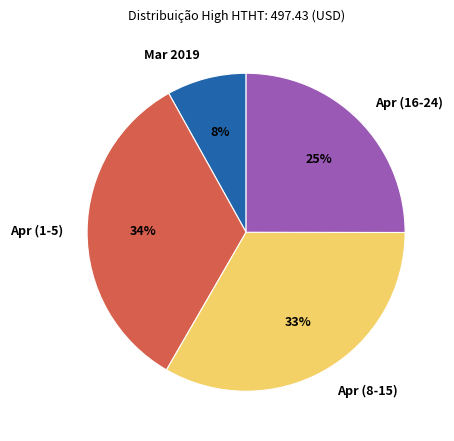

True or false: Apr (16-24) accounts for 30% of the total.

False